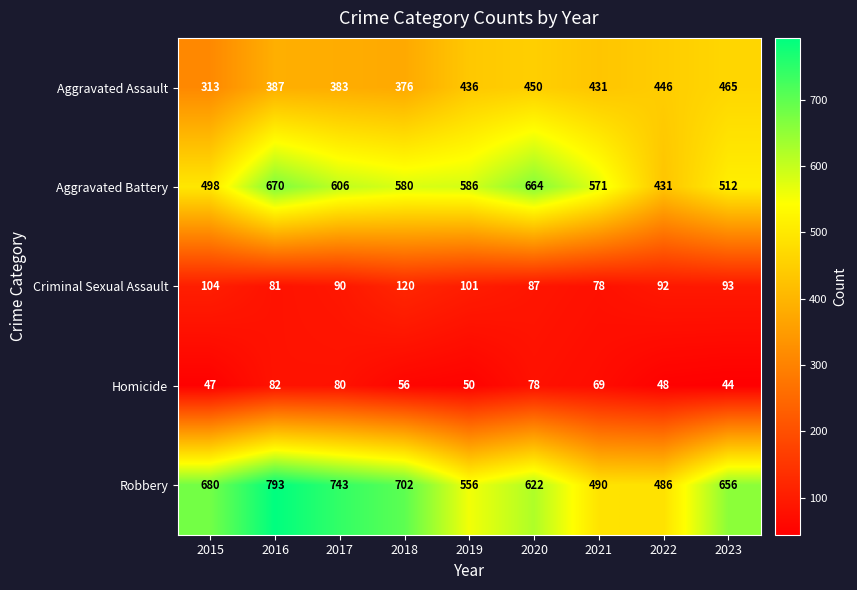

At 2018, list the series in order from smallest to largest.

Homicide, Criminal Sexual Assault, Aggravated Assault, Aggravated Battery, Robbery